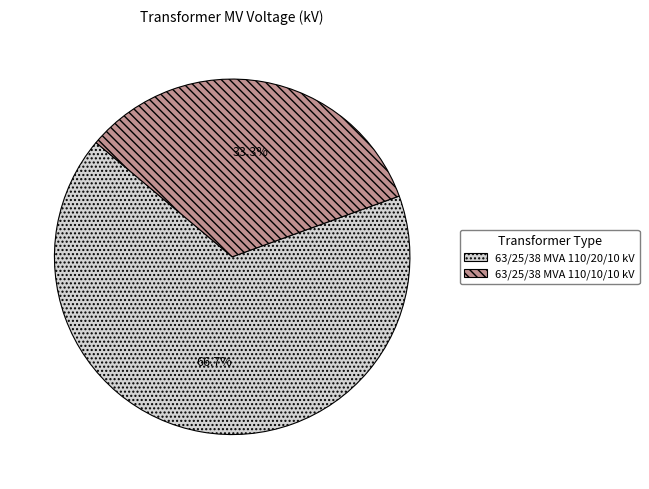

Rank the categories by value from highest to lowest.

63/25/38 MVA 110/20/10 kV, 63/25/38 MVA 110/10/10 kV